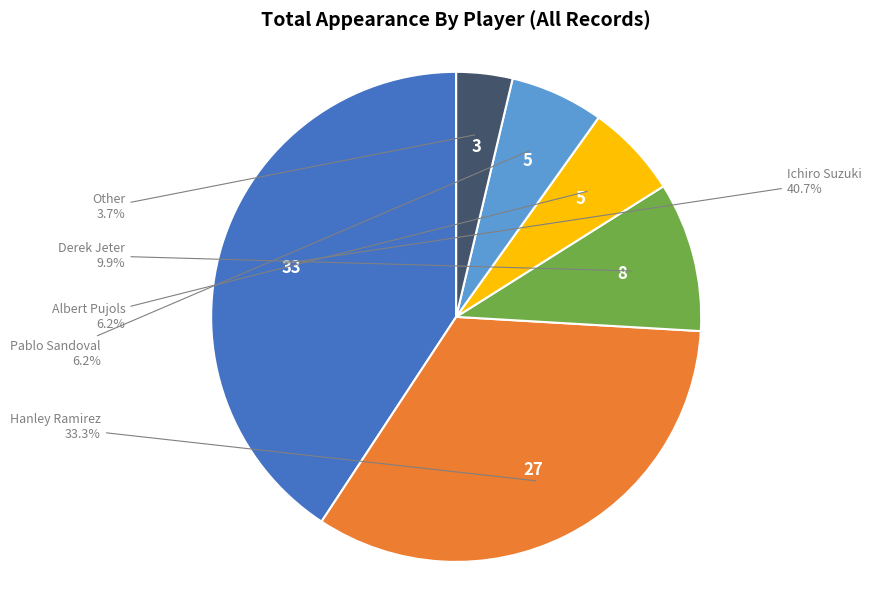

Rank the categories by value from highest to lowest.

Ichiro Suzuki, Hanley Ramirez, Derek Jeter, Albert Pujols, Pablo Sandoval, Other